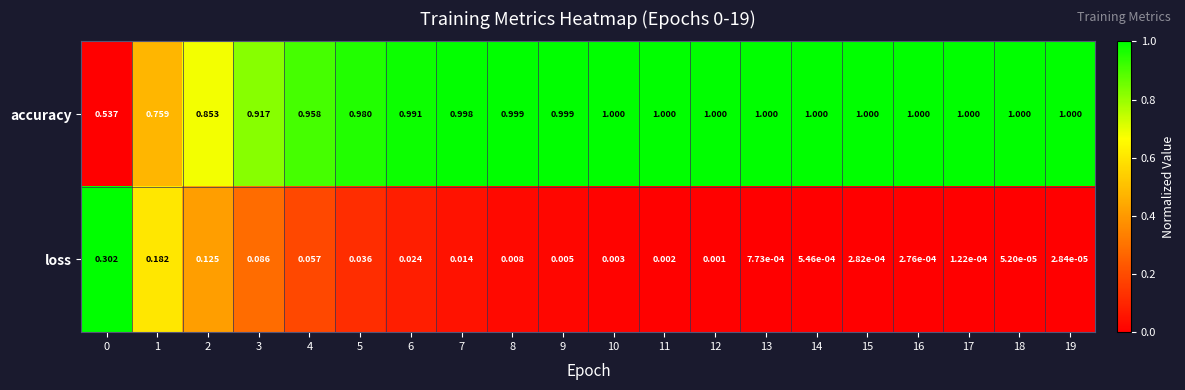

Which series changed the most between 12 and 14?

loss